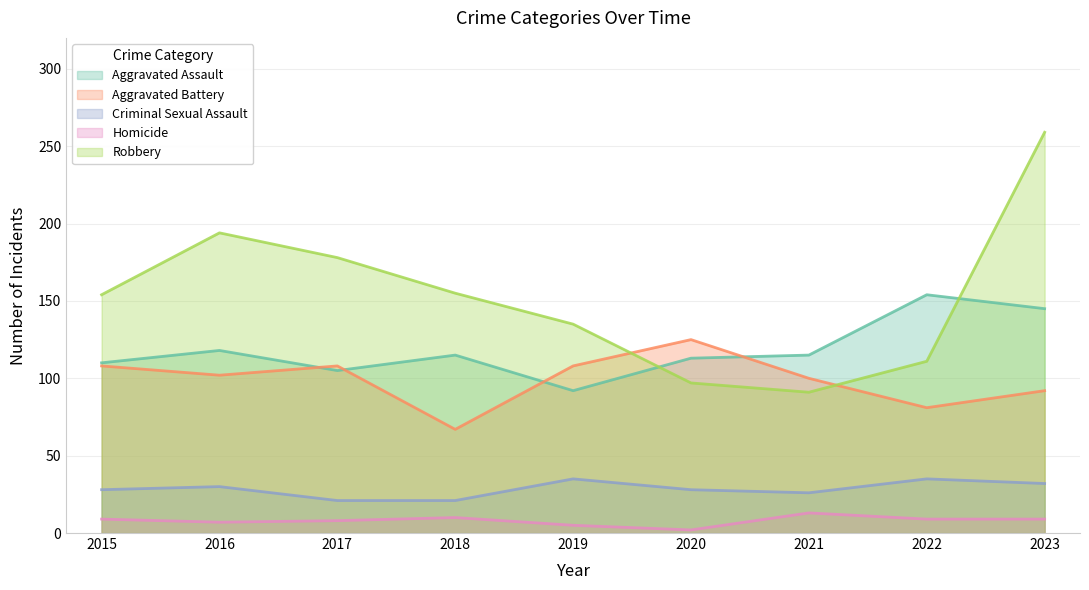

What is the total value across all series at 2021?

345